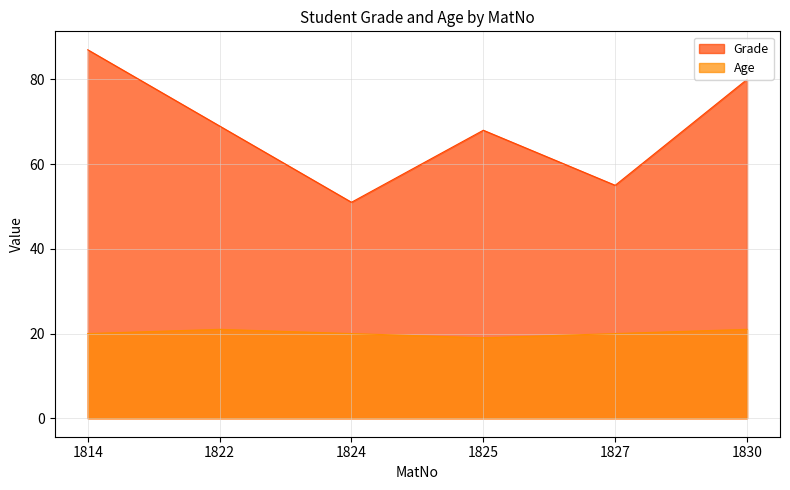

At which category does the chart reach its peak across all series?

1814